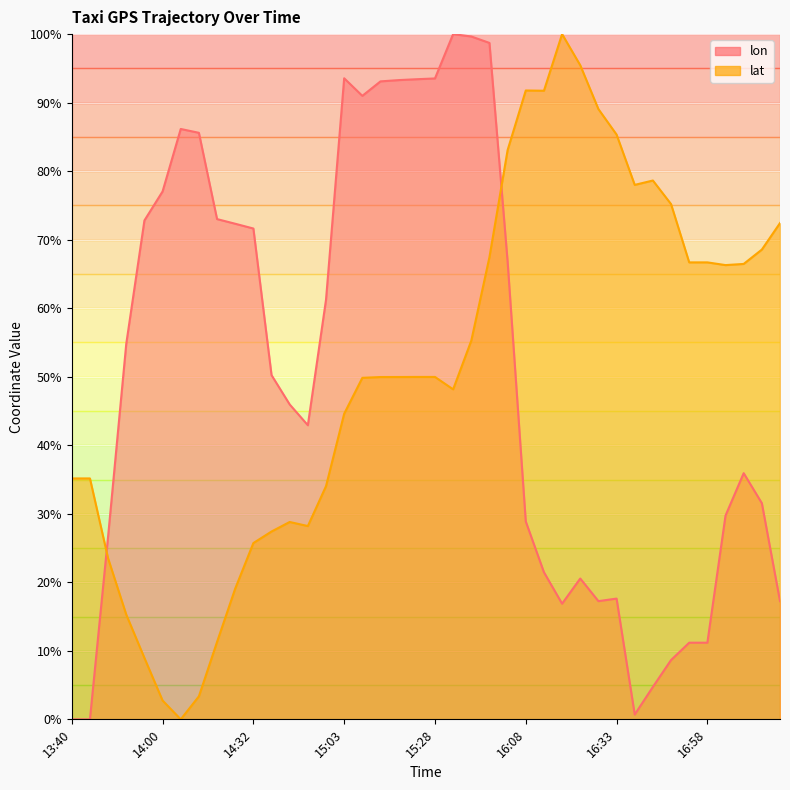

What is the value of the lat point at the 35th from the left?

66.7